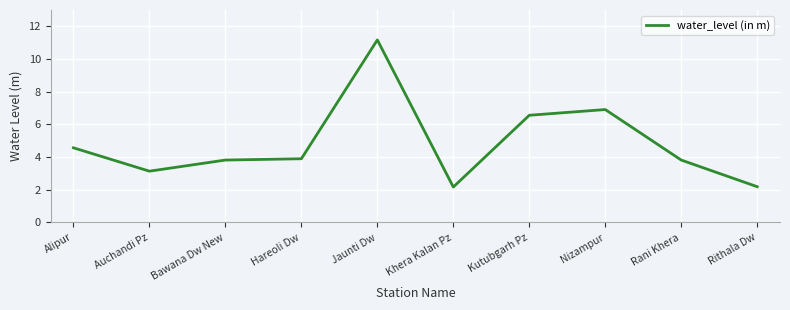

Reading left to right, list all the values displayed in this chart.

Alipur=4.6	Auchandi Pz=3.1	Bawana Dw New=3.8	Hareoli Dw=3.9	Jaunti Dw=11.2	Khera Kalan Pz=2.2	Kutubgarh Pz=6.6	Nizampur=6.9	Rani Khera=3.8	Rithala Dw=2.2